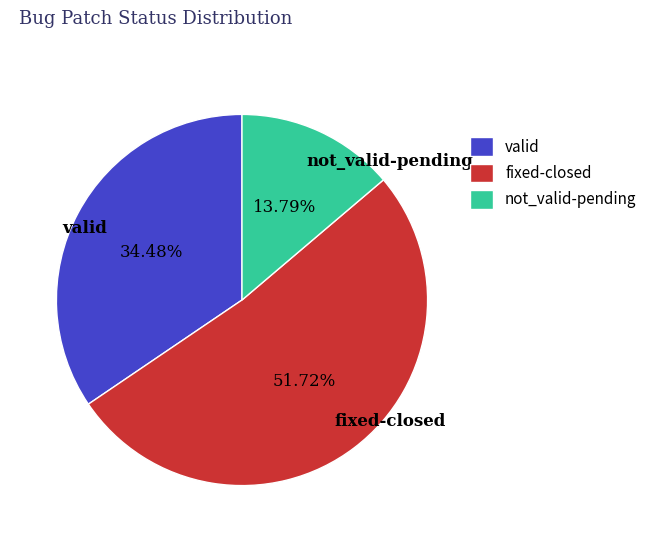

Rank the categories by value from highest to lowest.

fixed-closed, valid, not_valid-pending